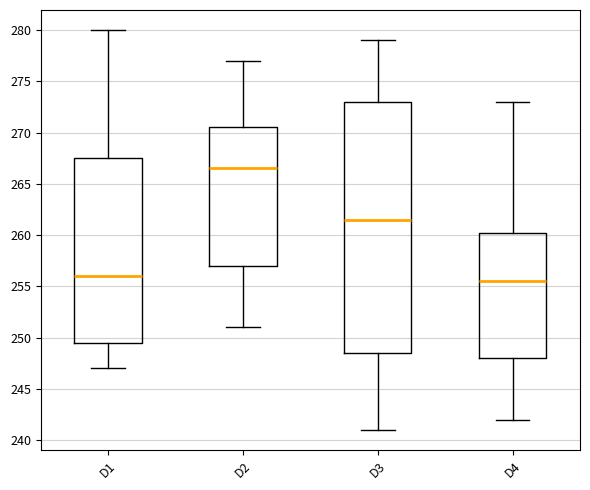

Reading left to right, read every box against the y-axis: the position of its median line, the range the box covers, and the ends of its whiskers. The values are not printed on the chart, so give them approximately, as read against the axis.

D1: median 256.0, box 249.5 to 267.5, whiskers 247.0 to 280.0
D2: median 266.5, box 257.0 to 270.5, whiskers 251.0 to 277.0
D3: median 261.5, box 248.5 to 273.0, whiskers 241.0 to 279.0
D4: median 255.5, box 248.0 to 260.5, whiskers 242.0 to 273.0